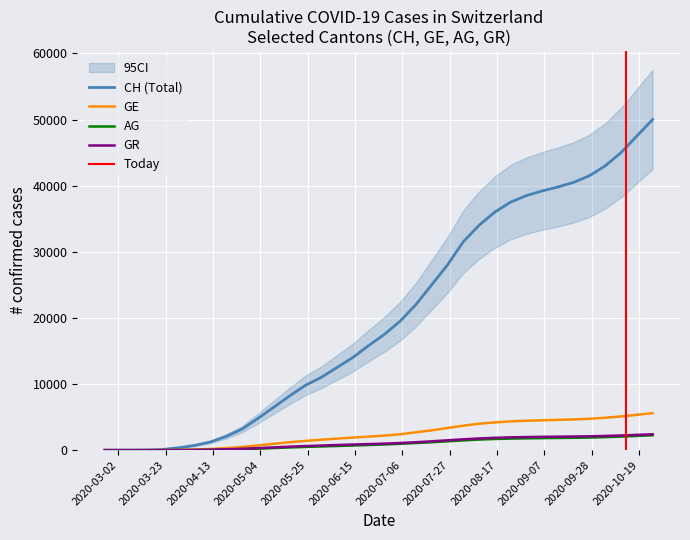

What is the maximum value for GE?

5600